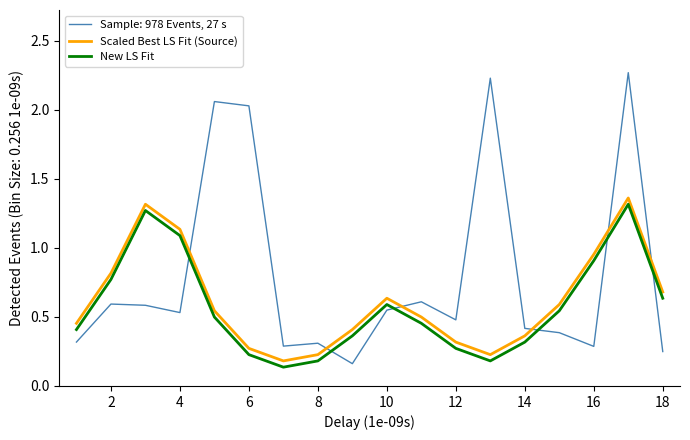

Which series has the largest range (max minus min)?

Sample: 978 Events, 27 s